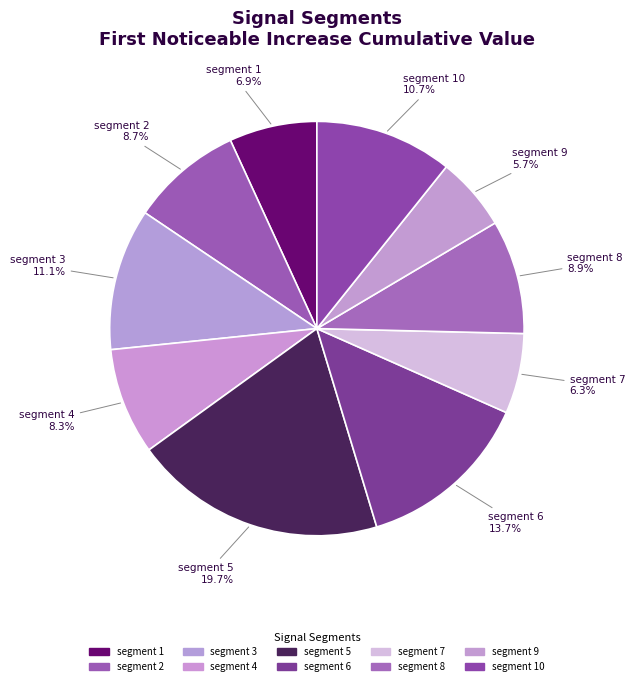

To the nearest percent, what is the combined percentage of segment 9 and segment 1?

13%